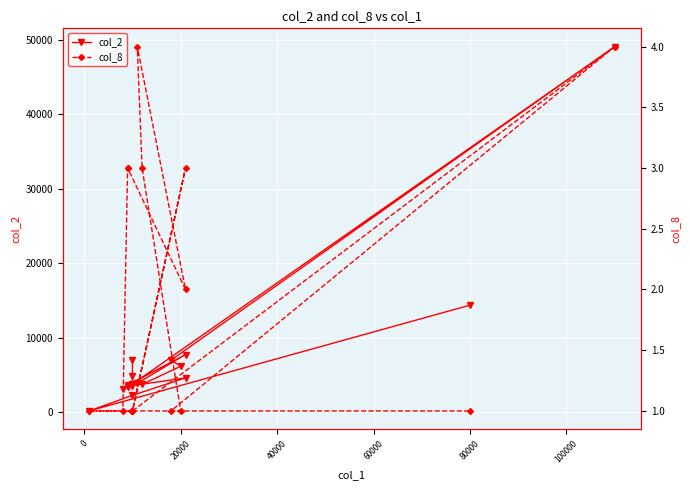

List the series in order of their overall mean, highest first.

col_2, col_8